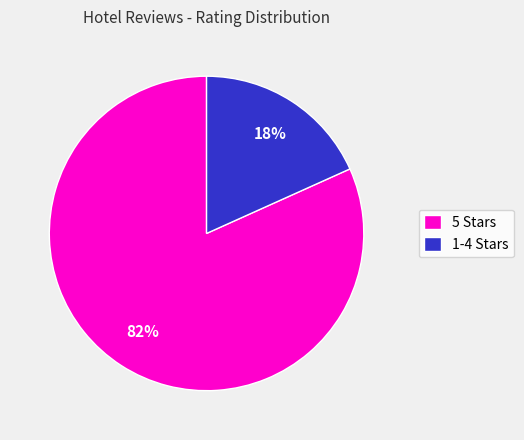

To the nearest percent, what portion does 5 Stars represent?

82%